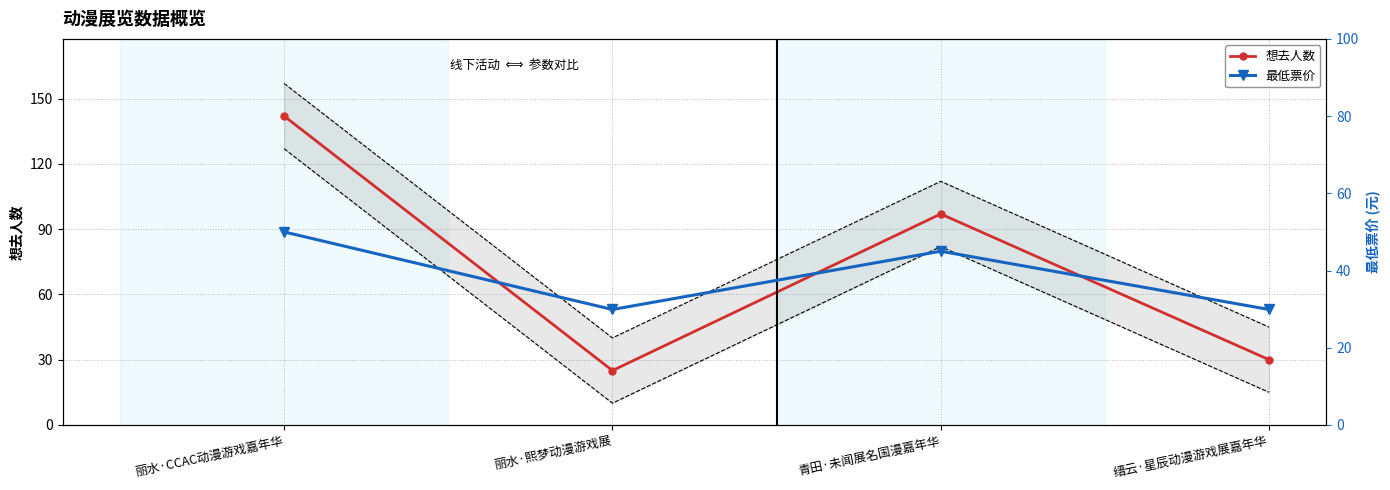

Read the 想去人数 value at 缙云·星辰动漫游戏展嘉年华.

30